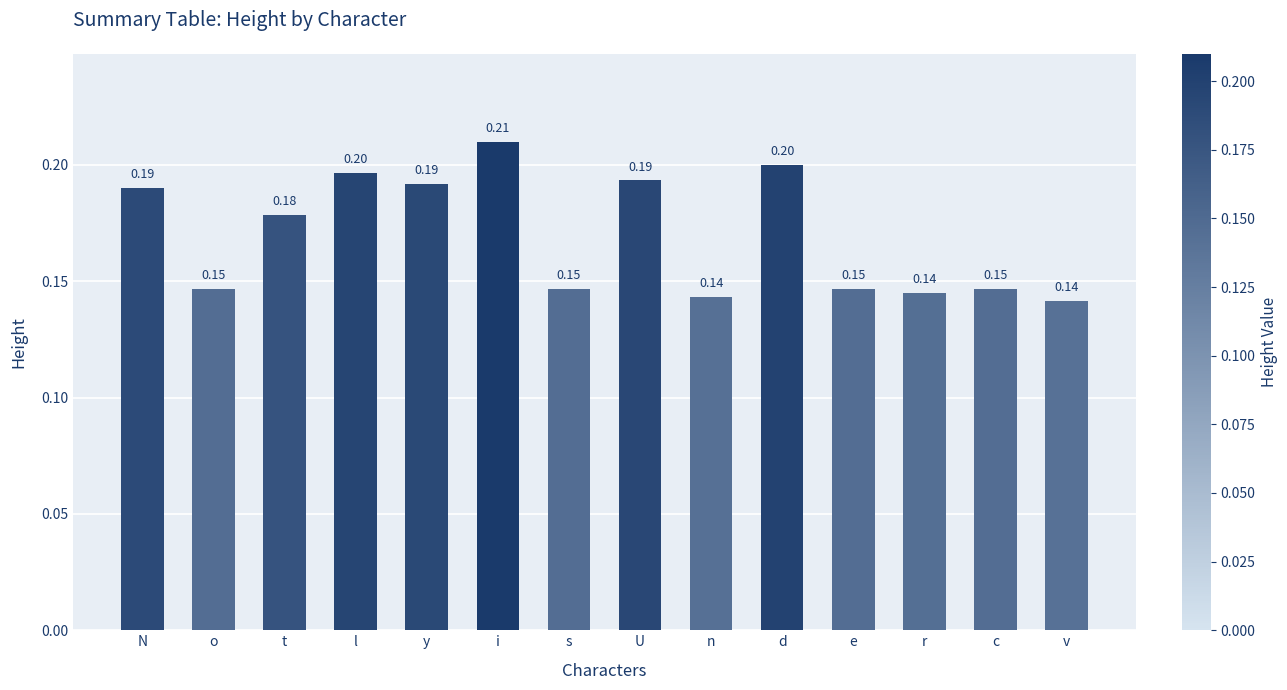

The chart shows a value of 0.2 at U. True or false?

True